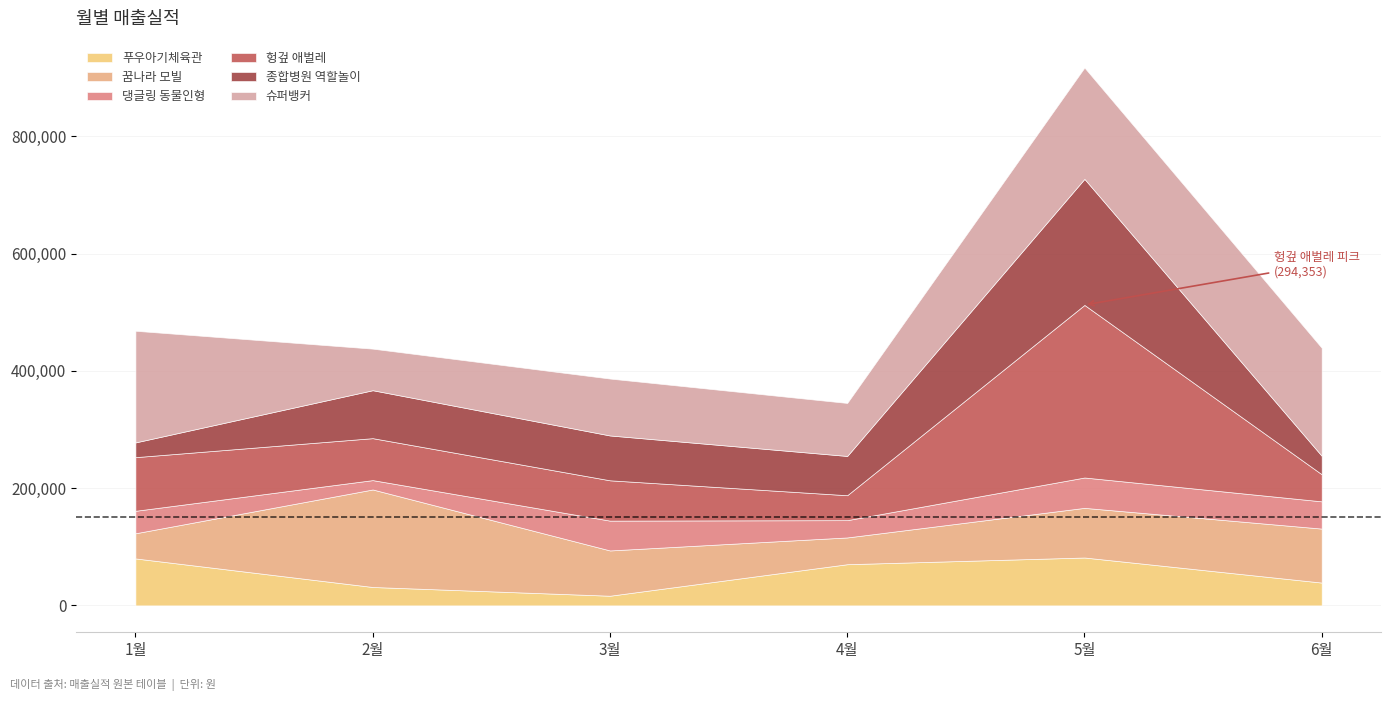

List the labels in order of 슈퍼뱅커 value, smallest first.

2월, 4월, 3월, 6월, 5월, 1월